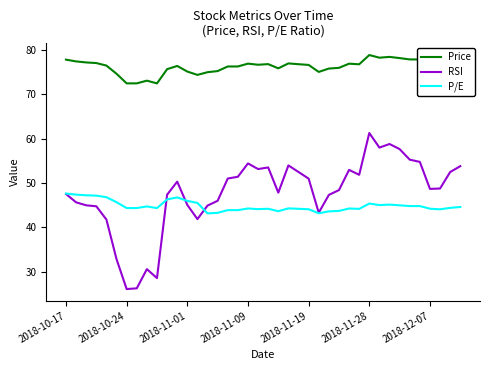

Which series has the widest spread of values?

RSI